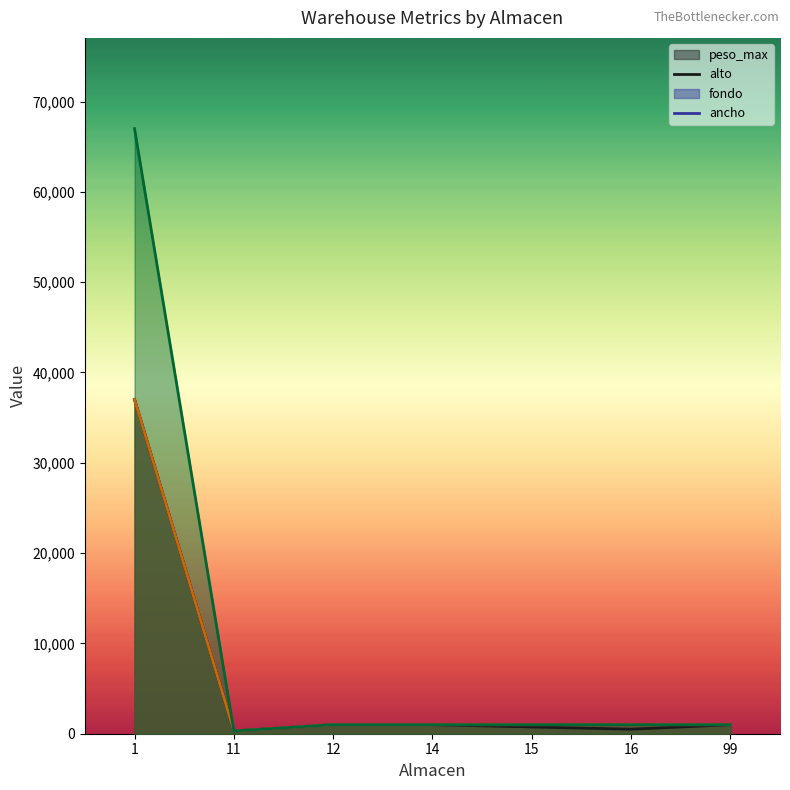

What is the average value of the peso_max series?

5936.1